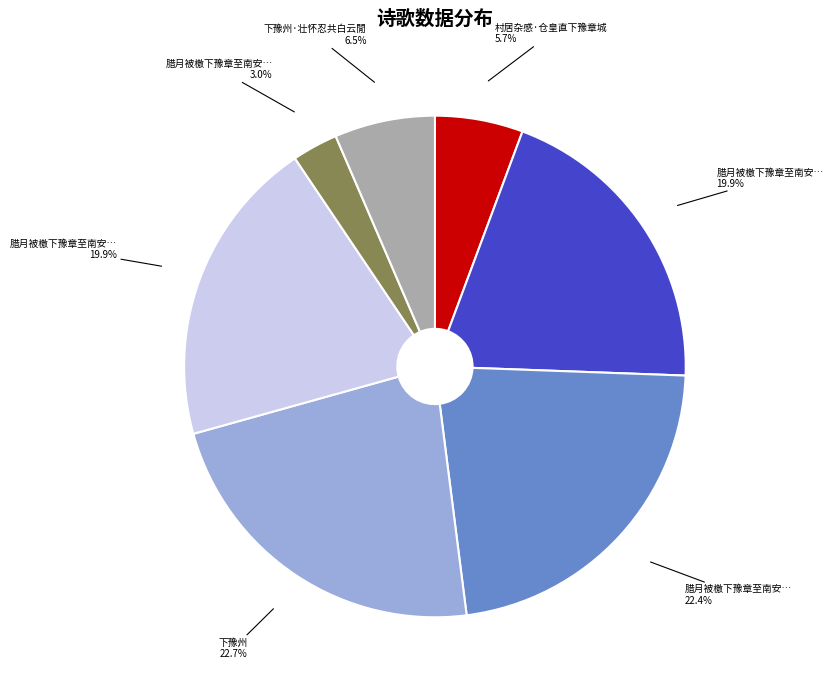

Does any single category account for the majority?

No